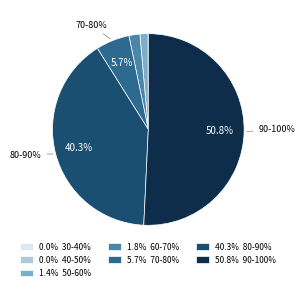

What percentage is the 60-70% slice, to the nearest percent?

2%